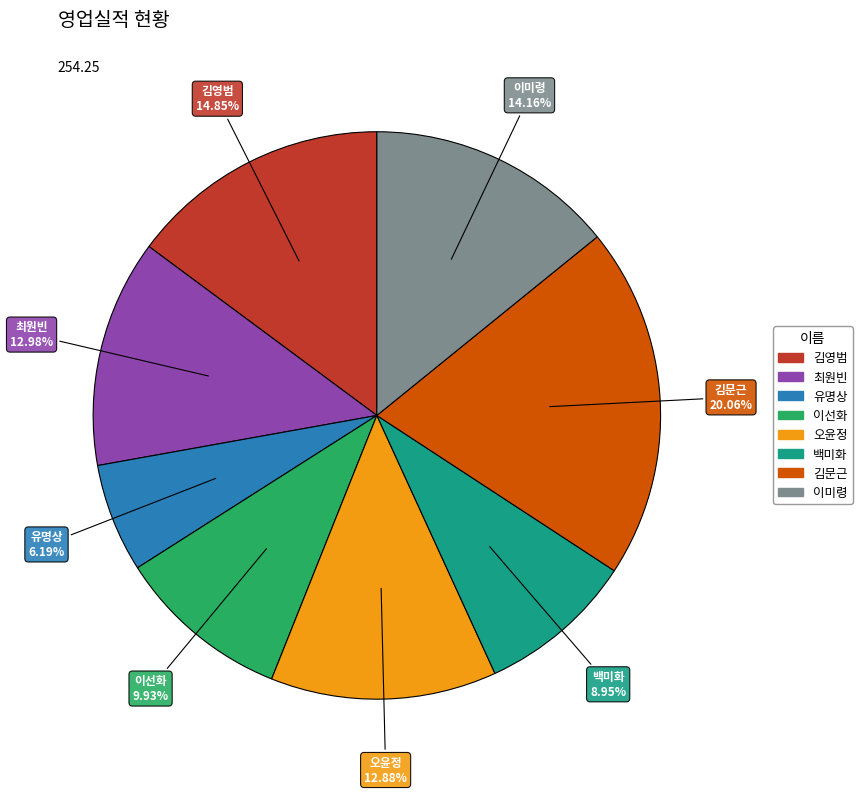

How many segments does this pie chart have?

8